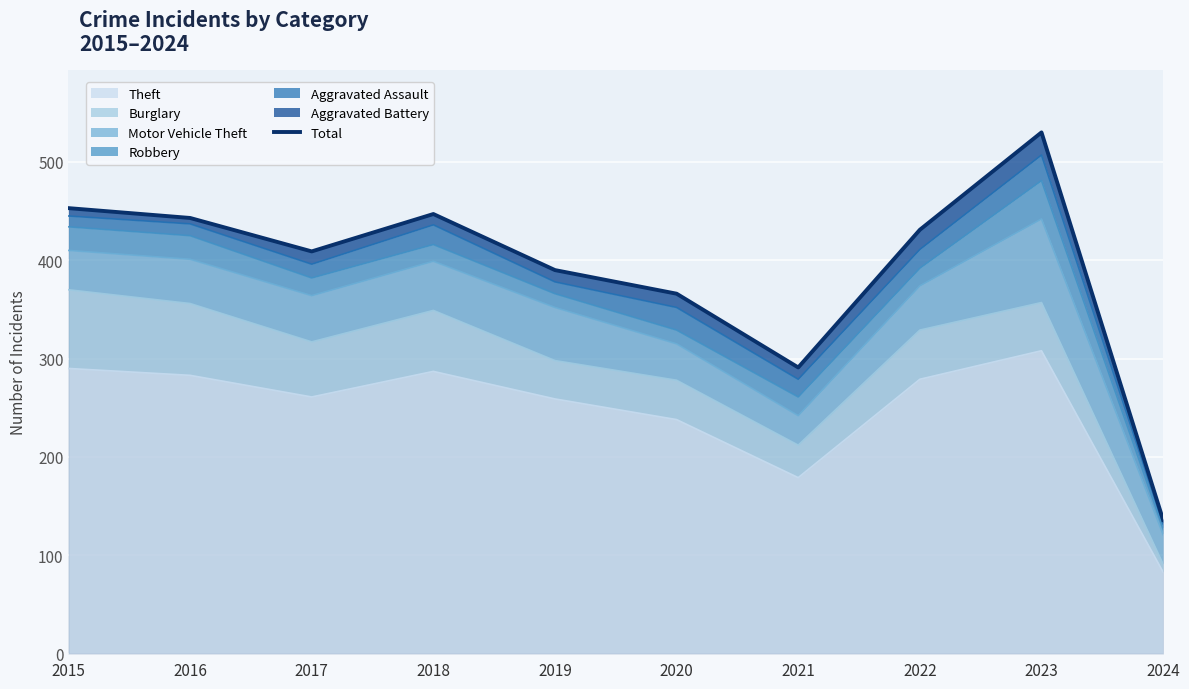

Where does the data first go above 431?

2015